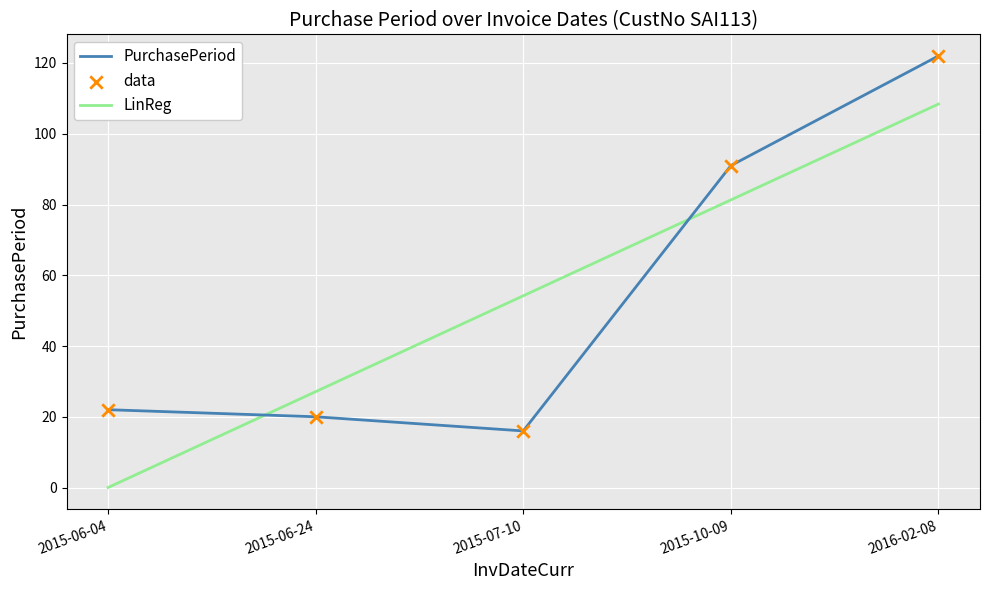

What is the change in value from 2015-06-24 to 2015-07-10?

-4